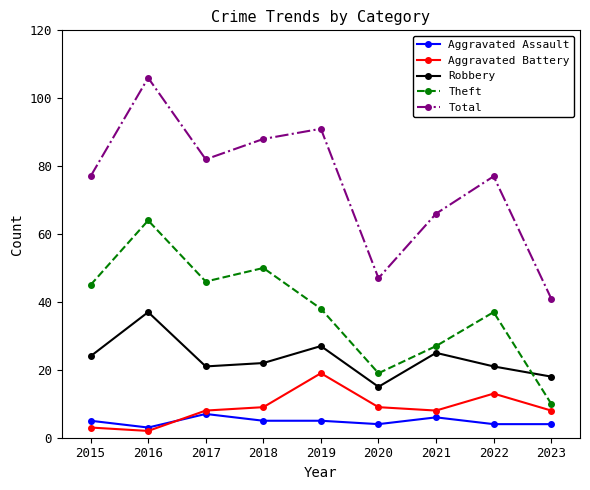

At which category does Aggravated Assault reach its first local valley?

2016